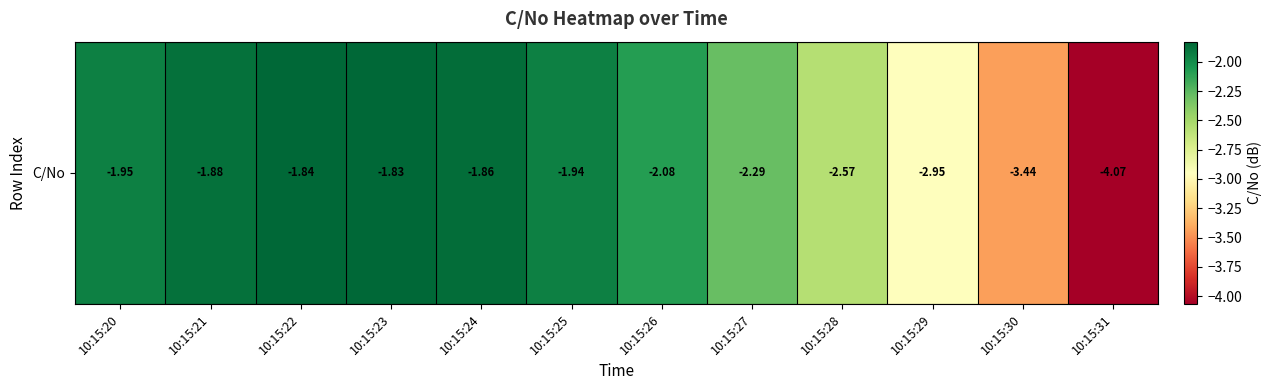

Reading left to right, extract all data points from this chart.

10:15:20=-2.0	10:15:21=-1.9	10:15:22=-1.8	10:15:23=-1.8	10:15:24=-1.9	10:15:25=-1.9	10:15:26=-2.1	10:15:27=-2.3	10:15:28=-2.6	10:15:29=-2.9	10:15:30=-3.4	10:15:31=-4.1